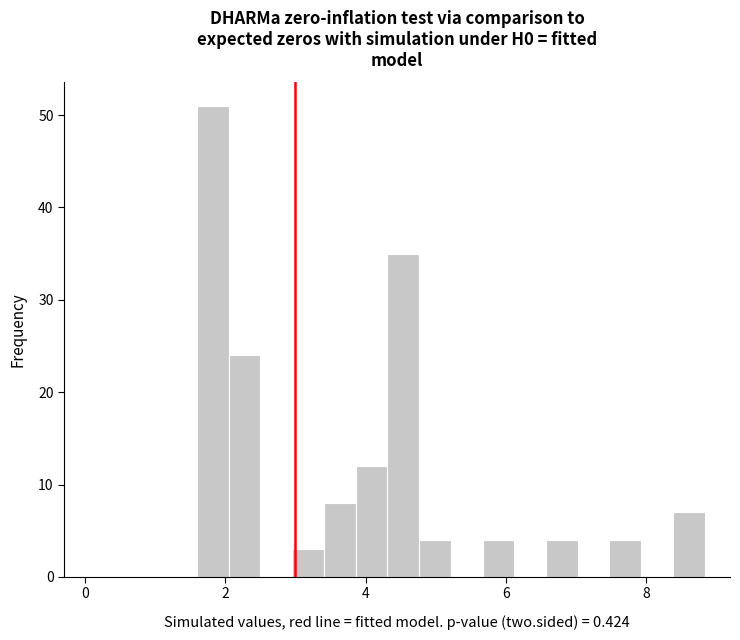

Read against the x-axis, roughly where is the centre of the tallest bar?

1.8